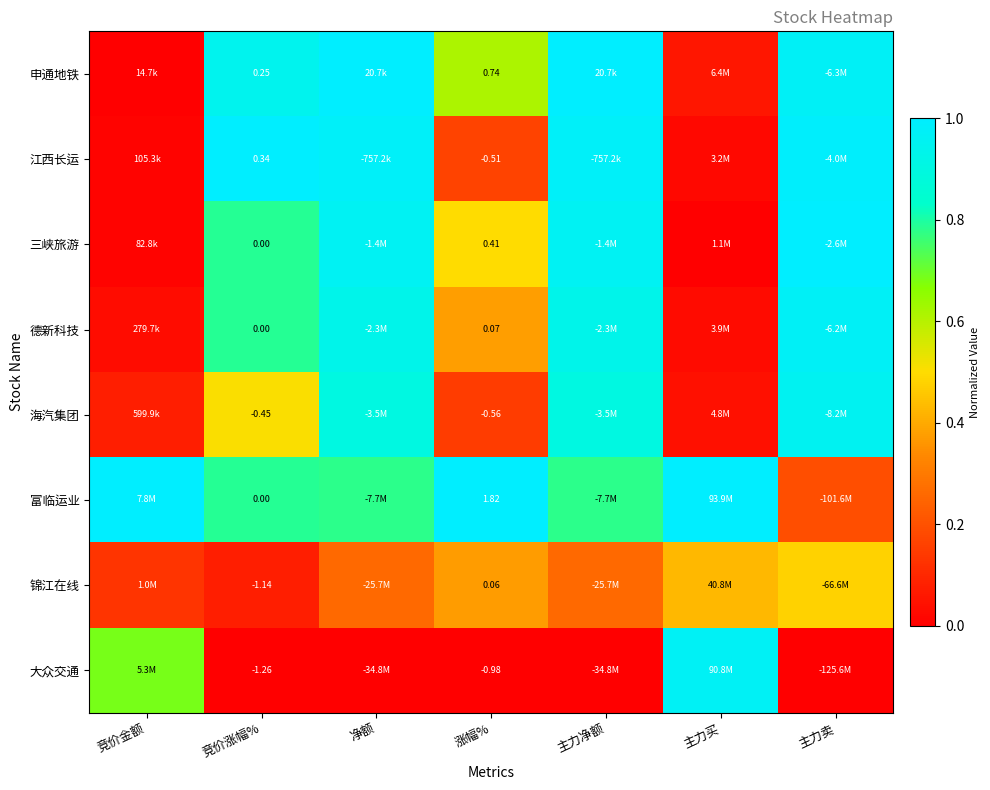

Rank the series at 涨幅% from lowest to highest value.

大众交通, 海汽集团, 江西长运, 锦江在线, 德新科技, 三峡旅游, 申通地铁, 富临运业